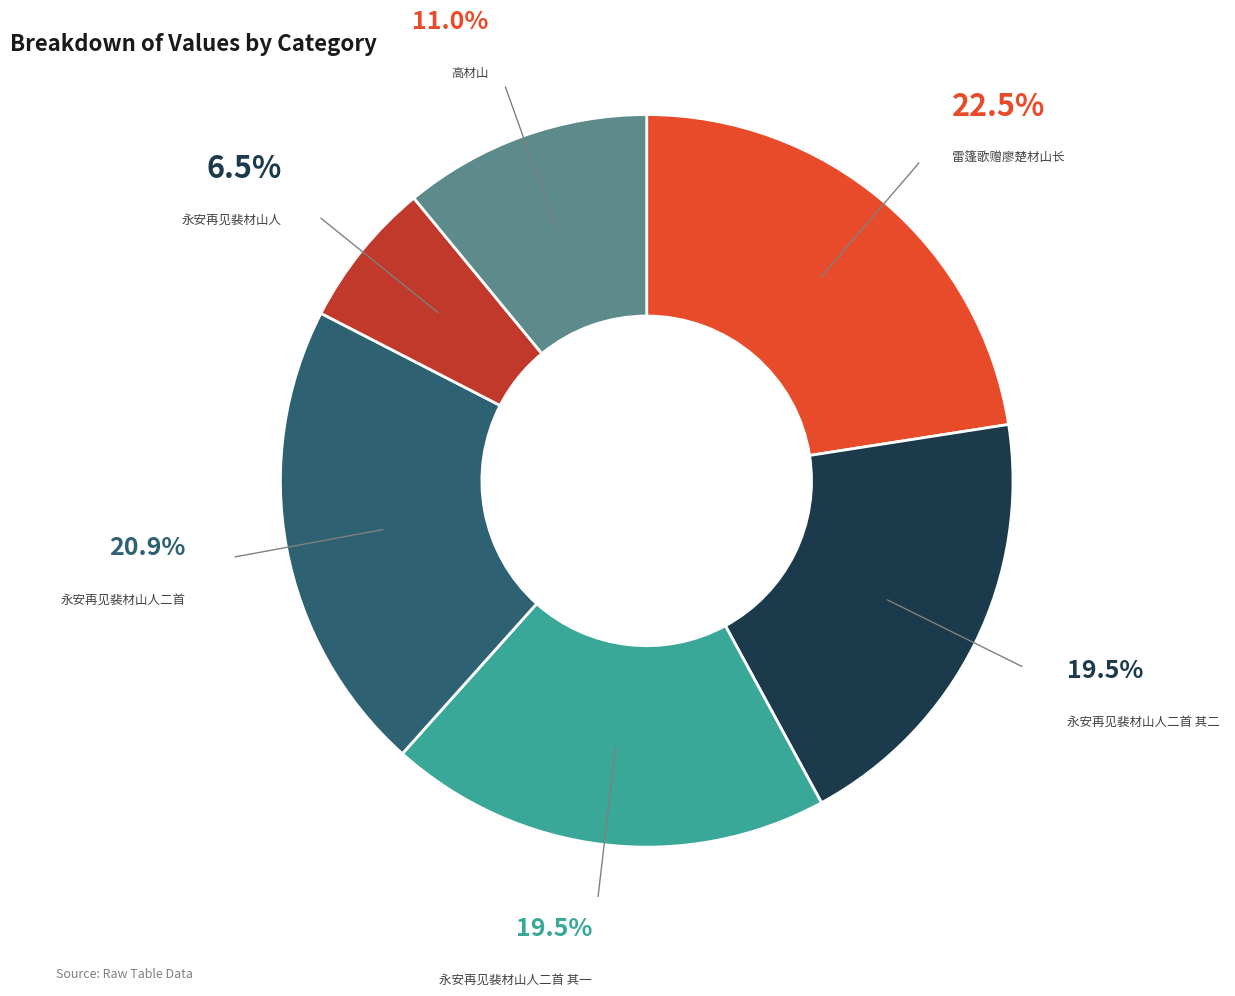

Do 永安再见裴材山人 and 永安再见裴材山人二首 其二 together represent more than half of the pie?

No